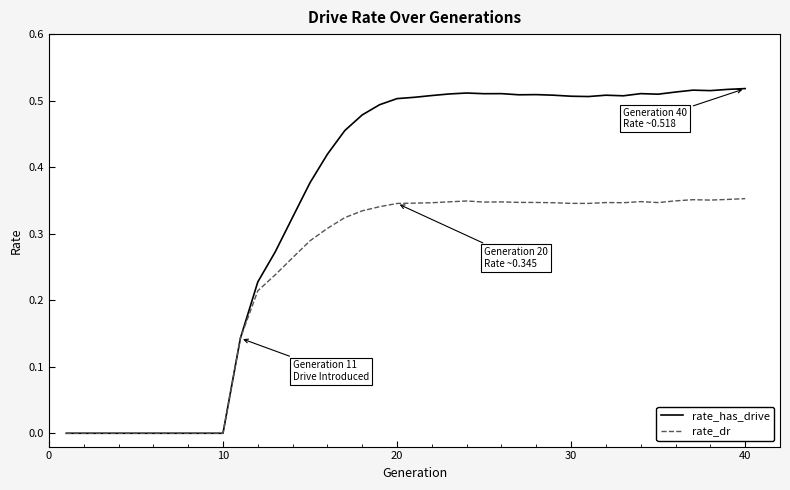

Which series has the largest total across all categories?

rate_has_drive